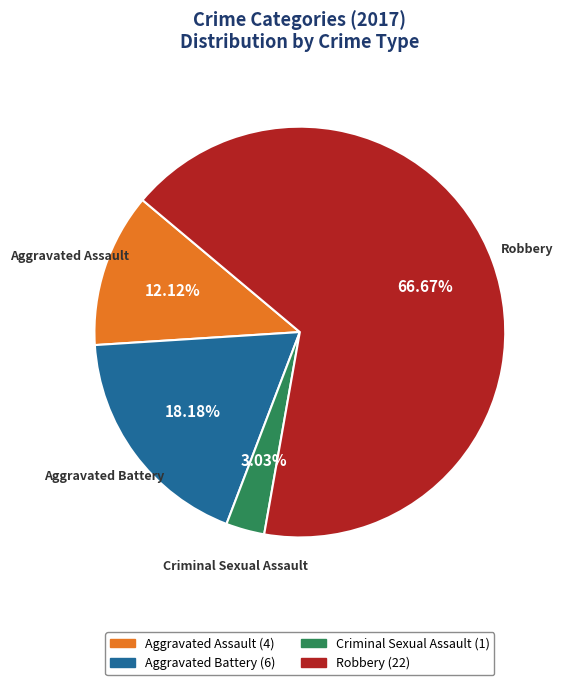

To the nearest percent, what percentage of the pie is Aggravated Battery?

18%